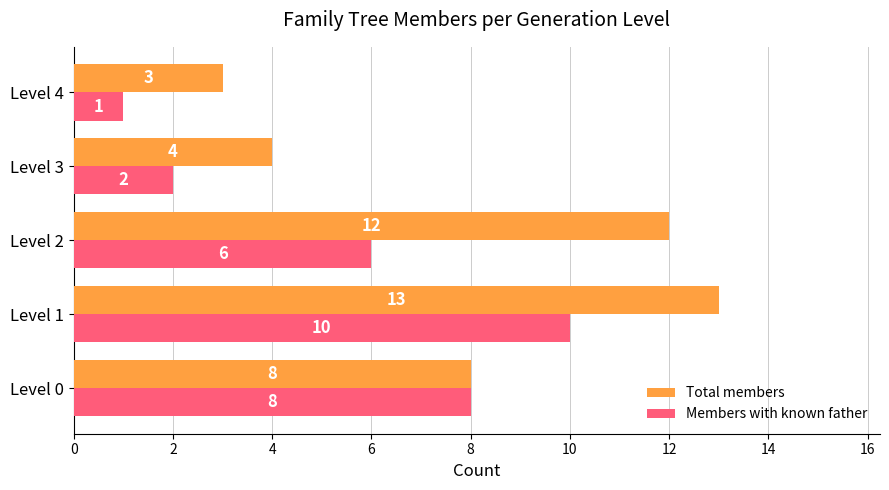

At which label is Members with known father closest to 5?

Level 2